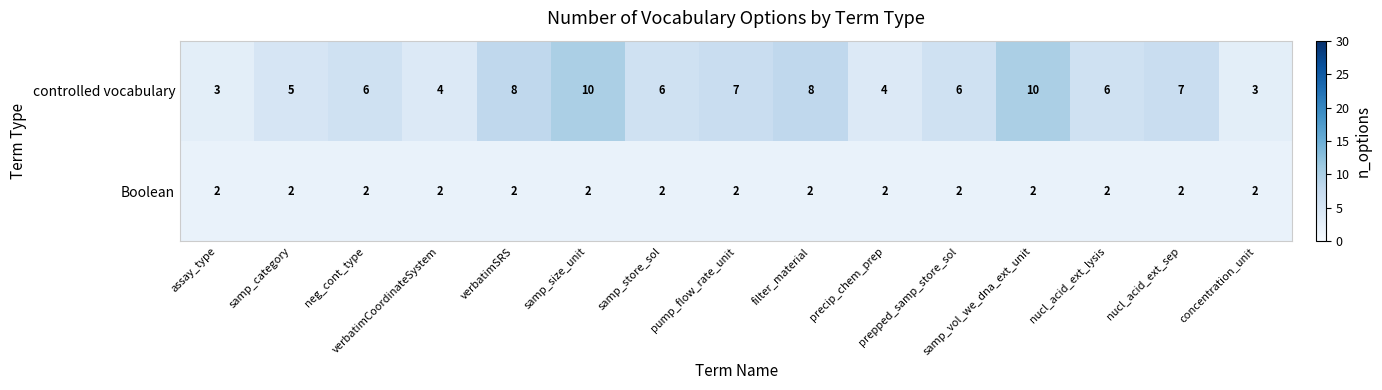

What is the smallest value displayed?

2